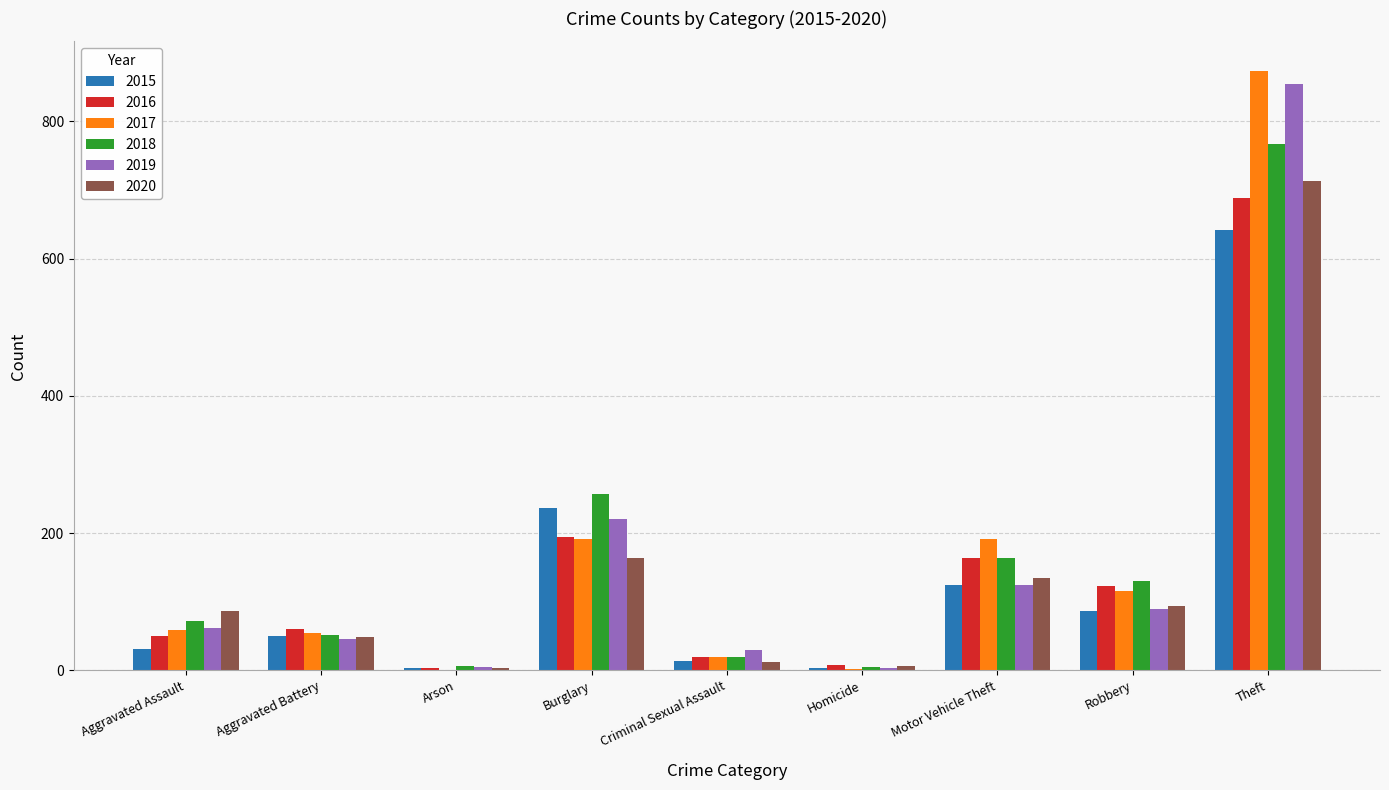

How many groups of bars are there?

9